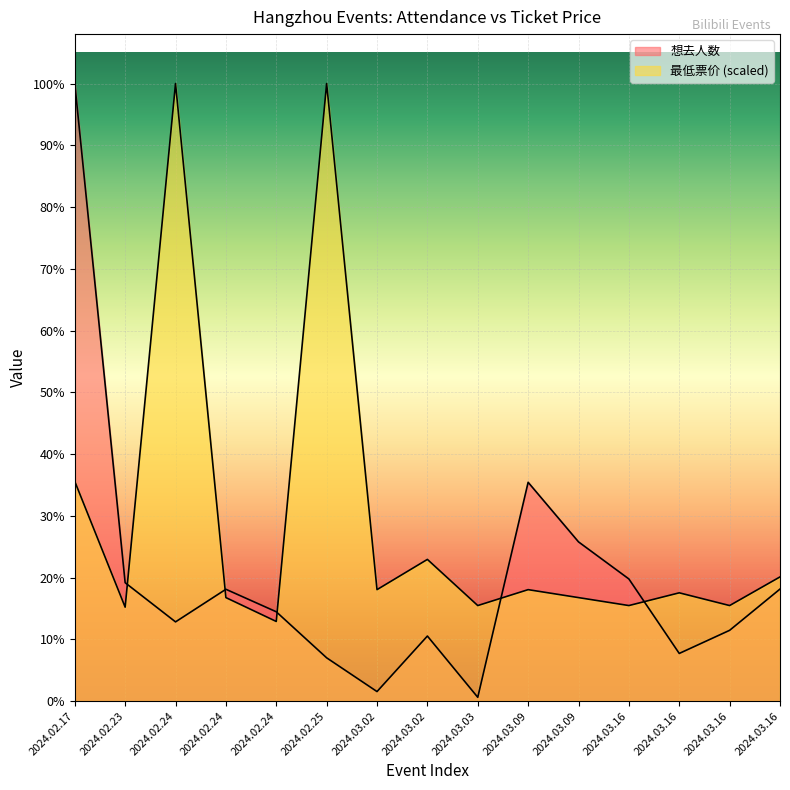

What is the total value across all series at 2024.02.24?

6688.0